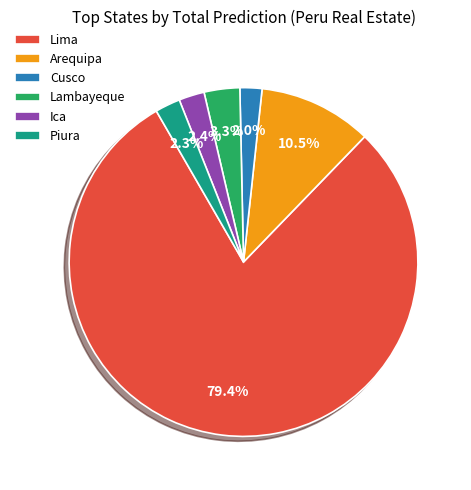

Which slice is the largest?

Lima